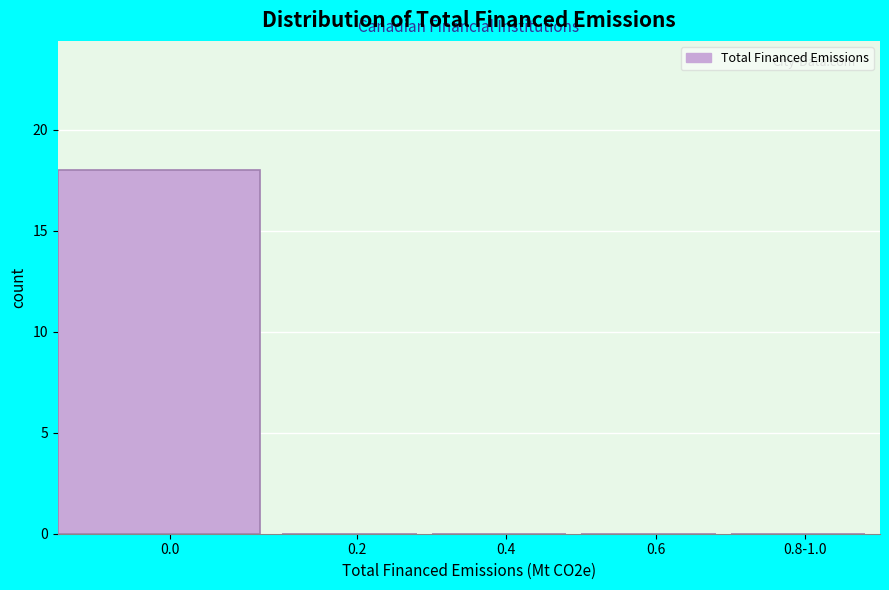

Reading right to left, extract all data points from this chart.

0.8-1.0=0	0.6=0	0.4=0	0.2=0	0.0=18